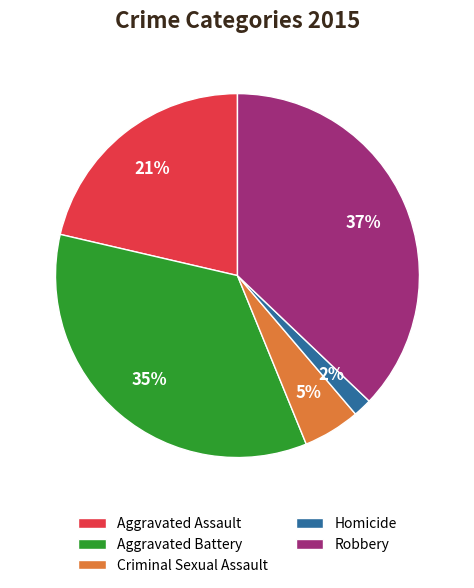

How many segments does this pie chart have?

5